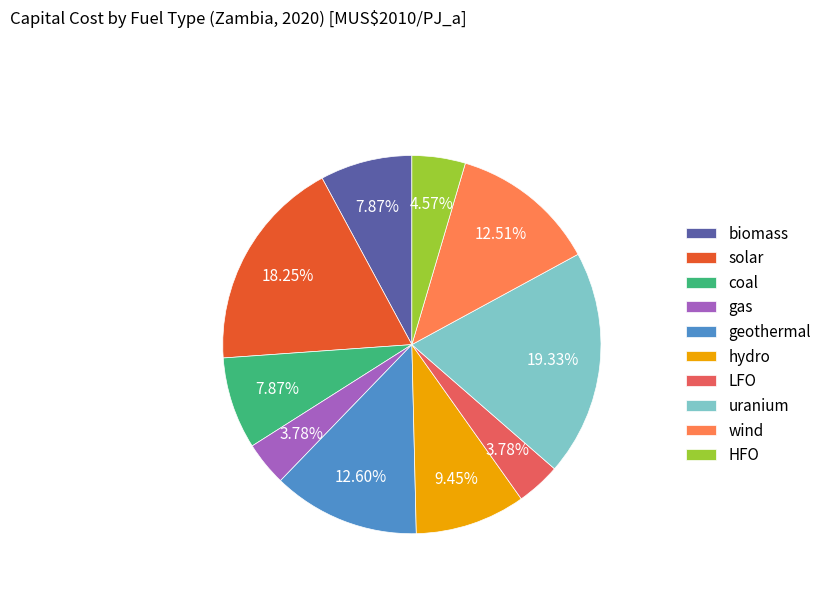

The biomass slice represents 8% of the pie. True or false?

True